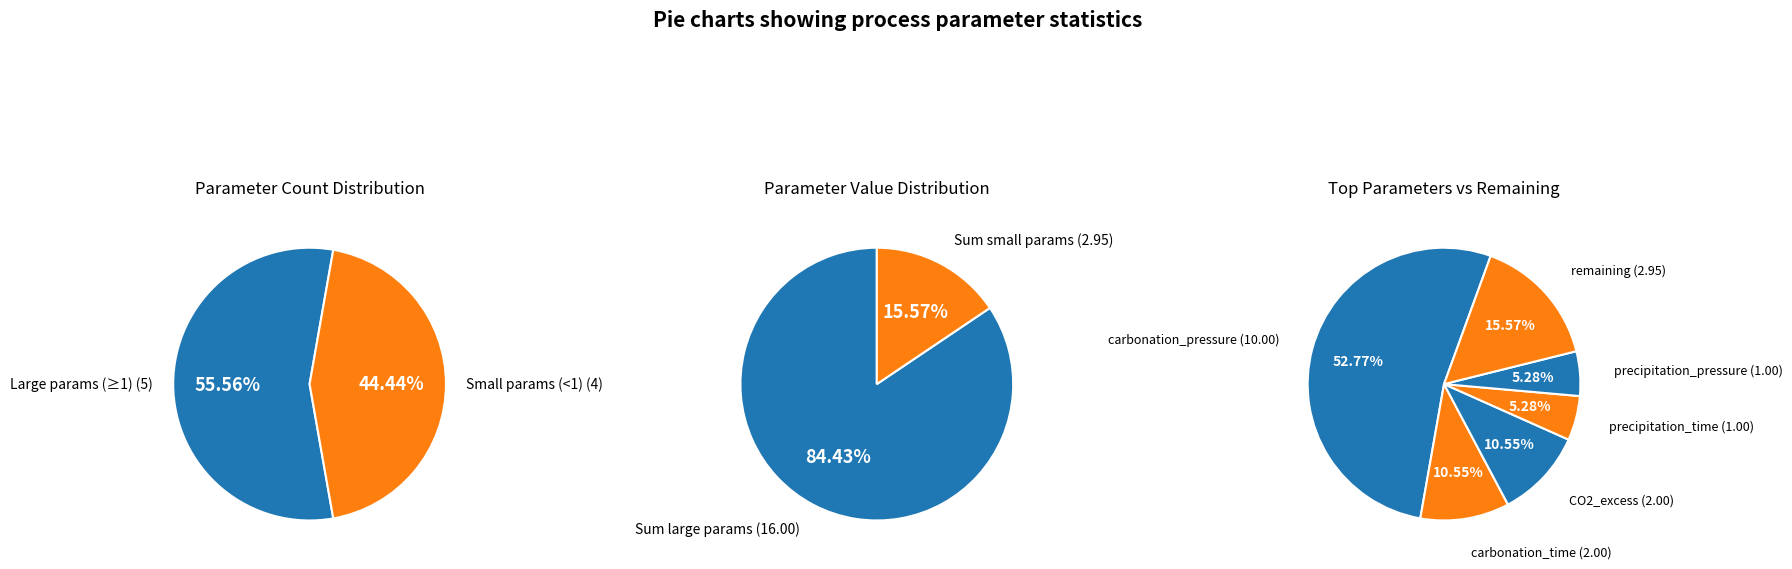

Rank the categories by value from lowest to highest.

water_content_filtration, dryer_efficiency, yield_forward, yield_backward, precipitation_pressure, precipitation_time, CO2_excess, carbonation_time, carbonation_pressure